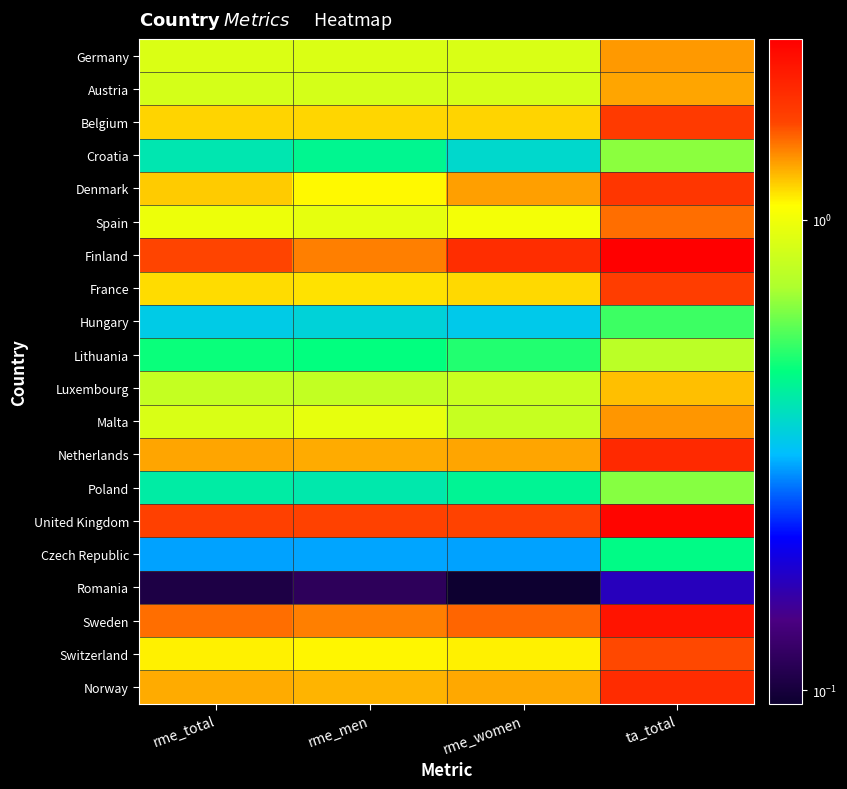

Count the number of categories in the chart.

4